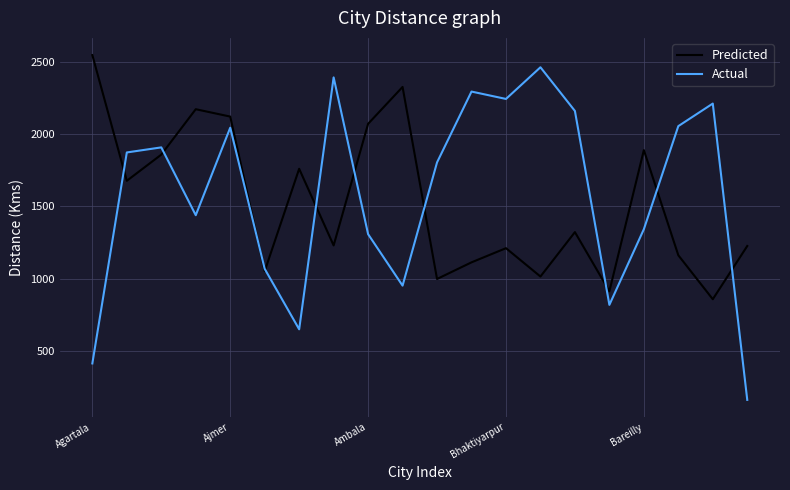

In Actual, how many points are lower than both neighbors (excluding endpoints)?

5